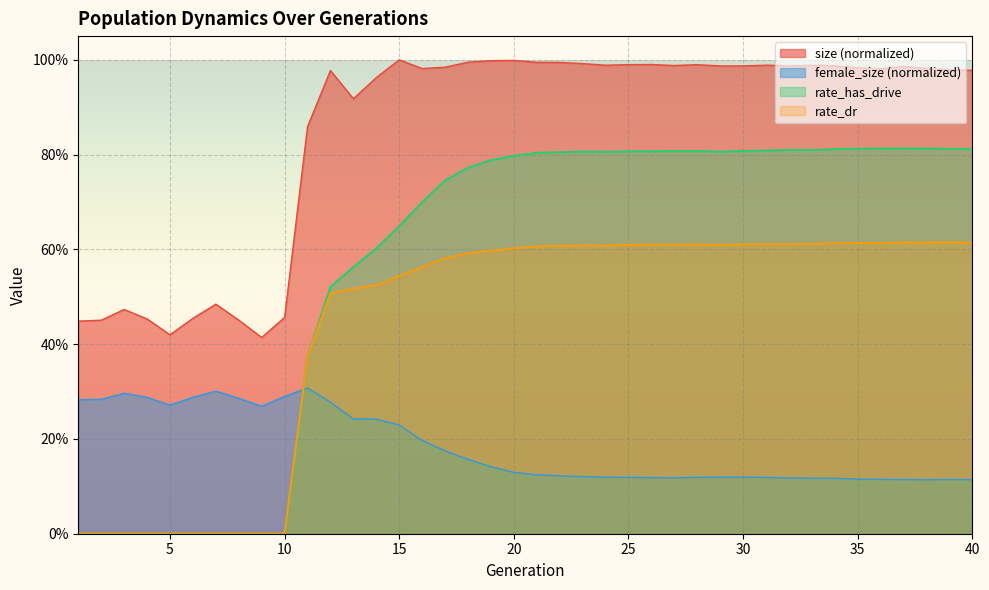

Count the number of data series in this chart.

4